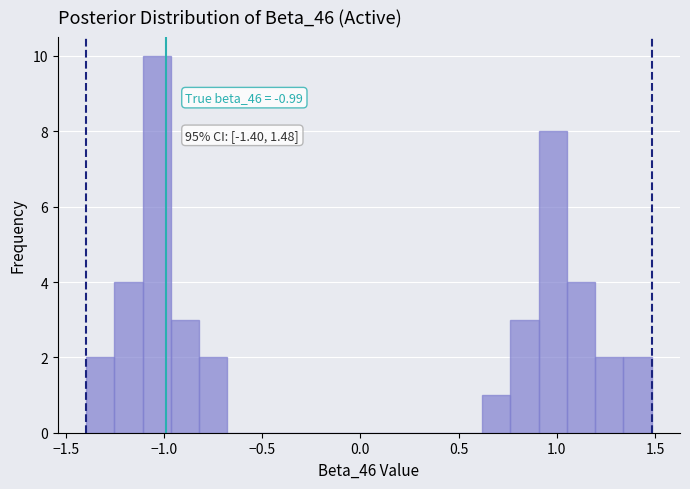

Read against the x-axis, roughly where is the centre of the tallest bar?

-1.05